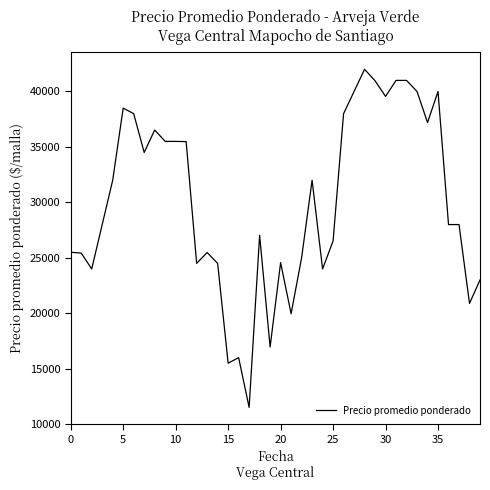

What is the difference between the maximum and minimum values?

30488